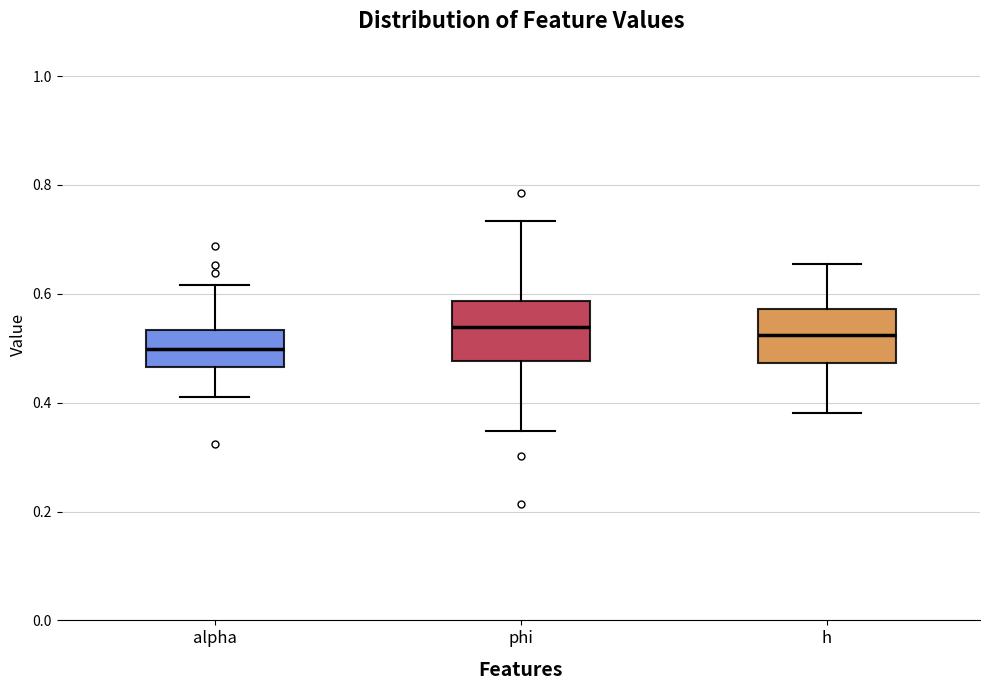

Reading left to right, transcribe this box plot: for each box, give where its median line is, the range the box spans, and where its two whiskers end, as read against the y-axis. The values are not printed on the chart, so give them approximately, as read against the axis.

alpha: median 0.50, box 0.46 to 0.54, whiskers 0.42 to 0.62
phi: median 0.54, box 0.48 to 0.58, whiskers 0.34 to 0.74
h: median 0.52, box 0.48 to 0.58, whiskers 0.38 to 0.66